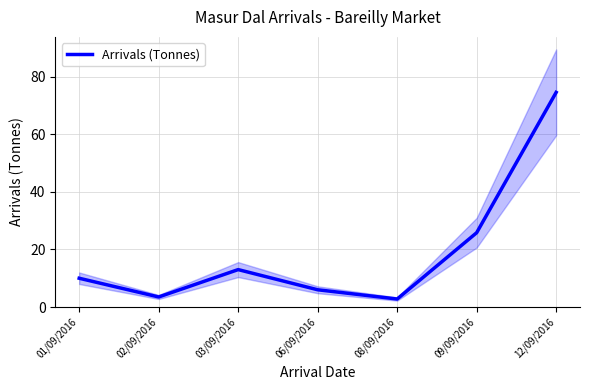

What is the smallest value displayed?

2.8